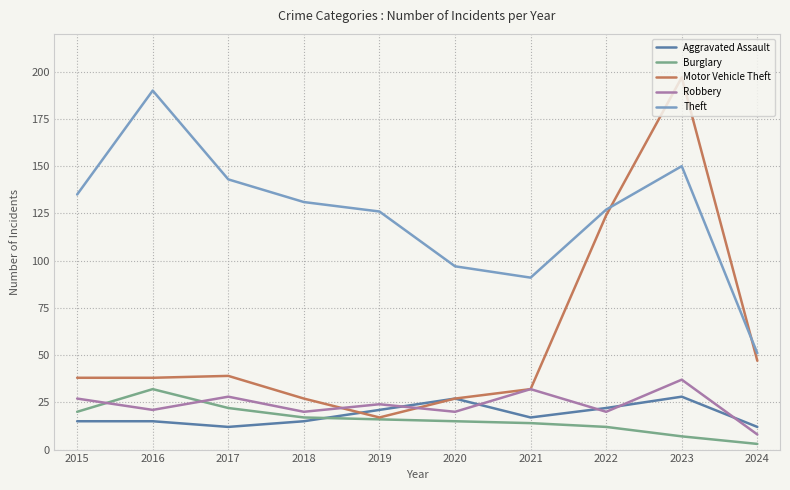

Rank the series at 2019 from lowest to highest value.

Burglary, Motor Vehicle Theft, Aggravated Assault, Robbery, Theft